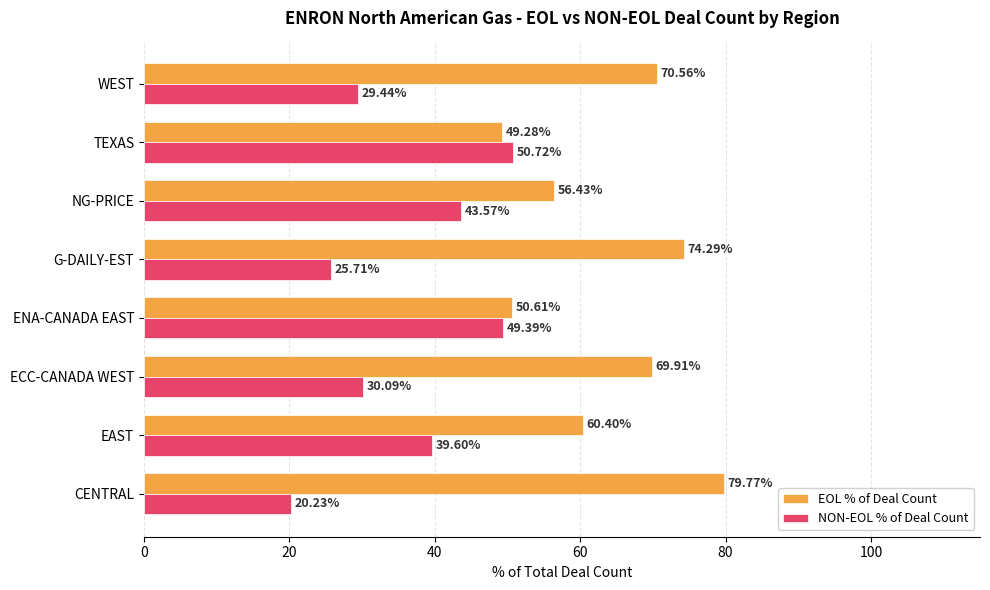

Where is EOL % of Deal Count nearest to the value 64?

EAST